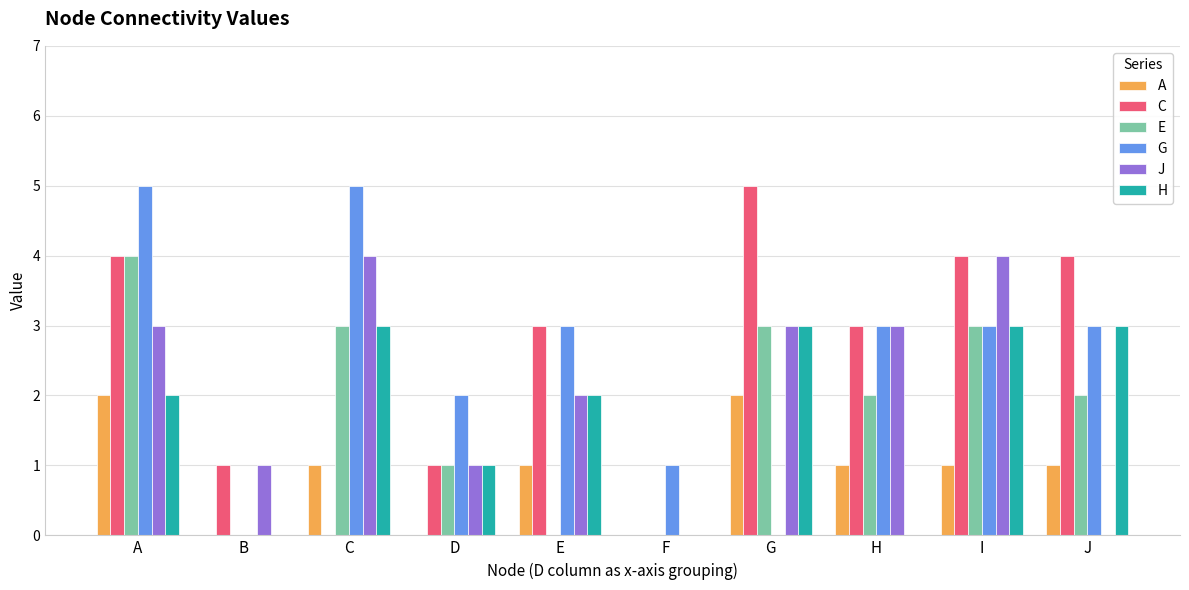

How many series are shown in this chart?

6